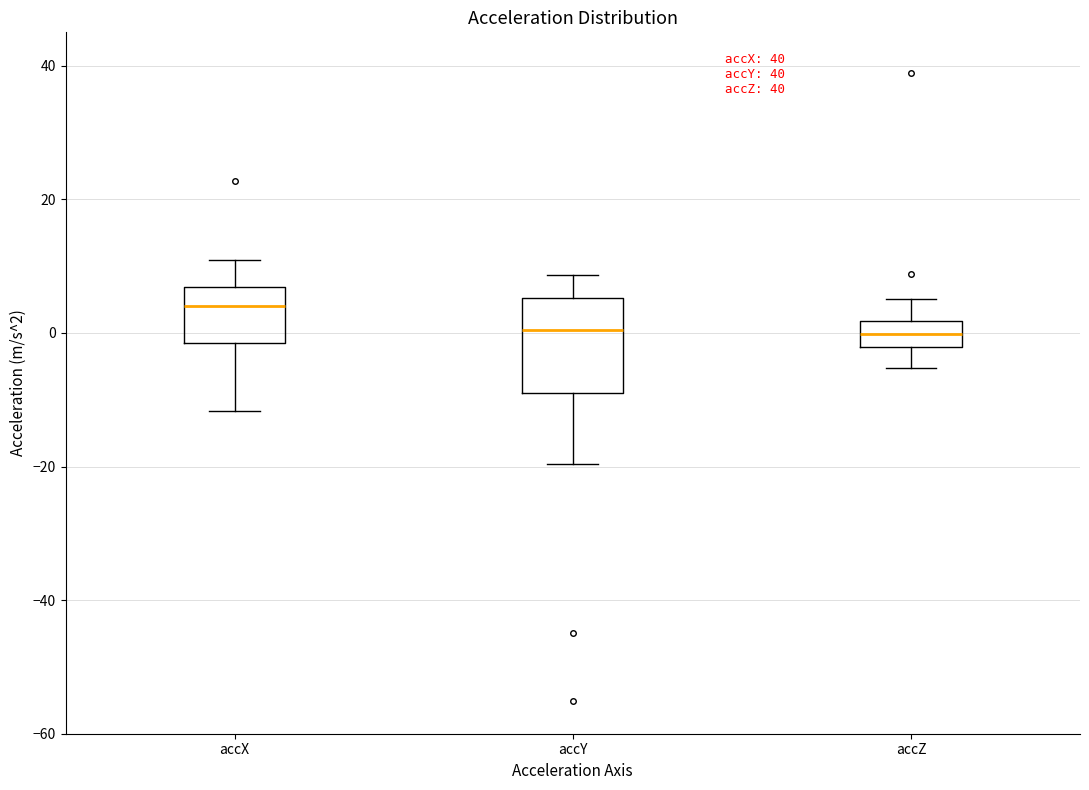

Comparing the boxes themselves (not the whiskers), which one is the tallest?

accY